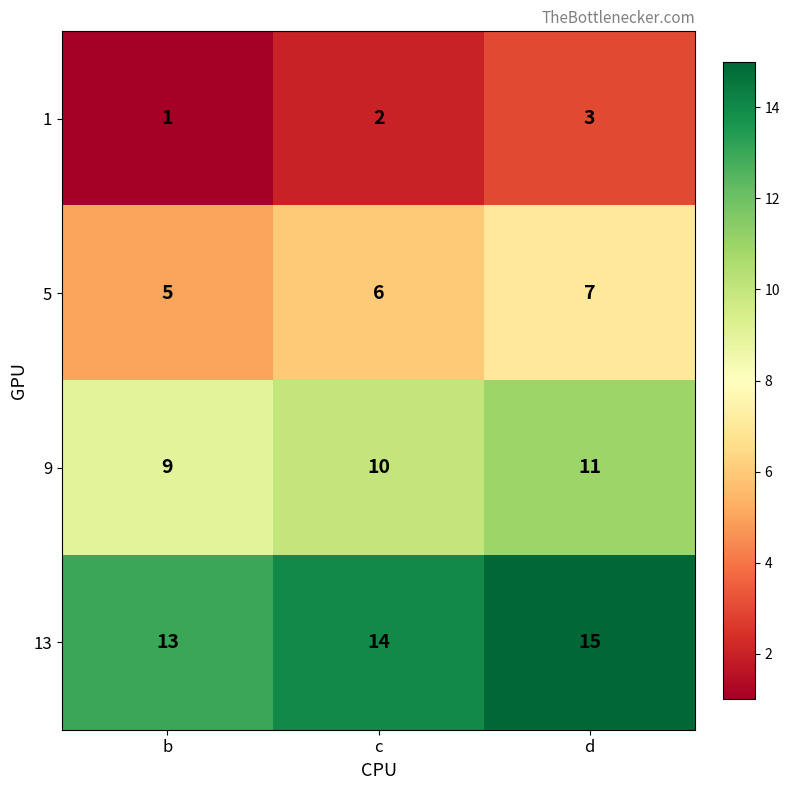

Reading left to right, list all the values displayed in this chart.

1: b=1	c=2	d=3
5: b=5	c=6	d=7
9: b=9	c=10	d=11
13: b=13	c=14	d=15